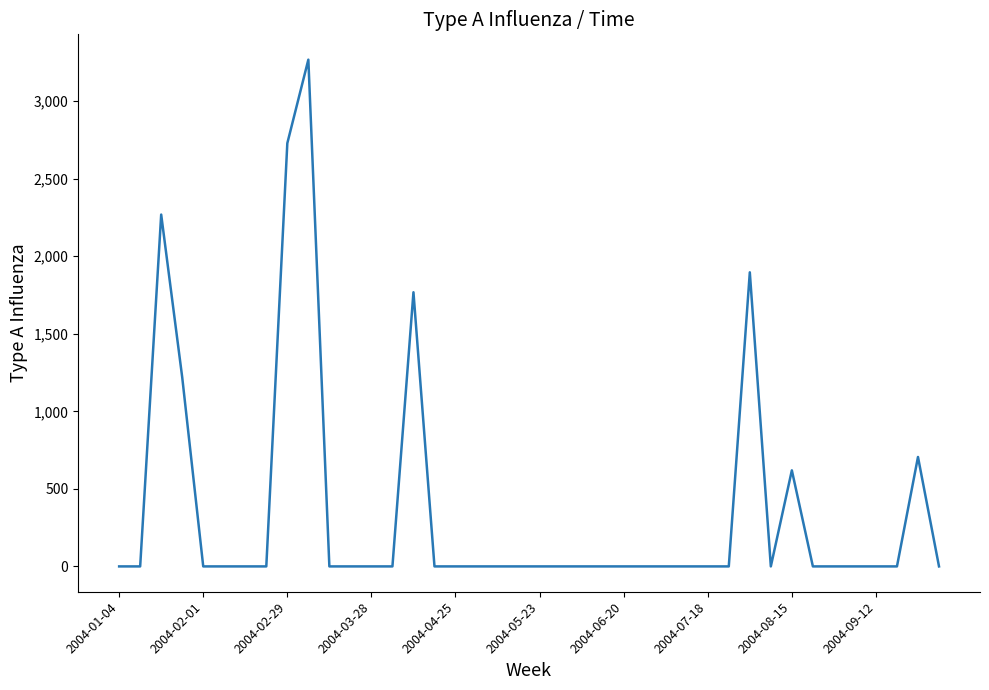

What is the difference between the maximum and minimum values?

3267.3